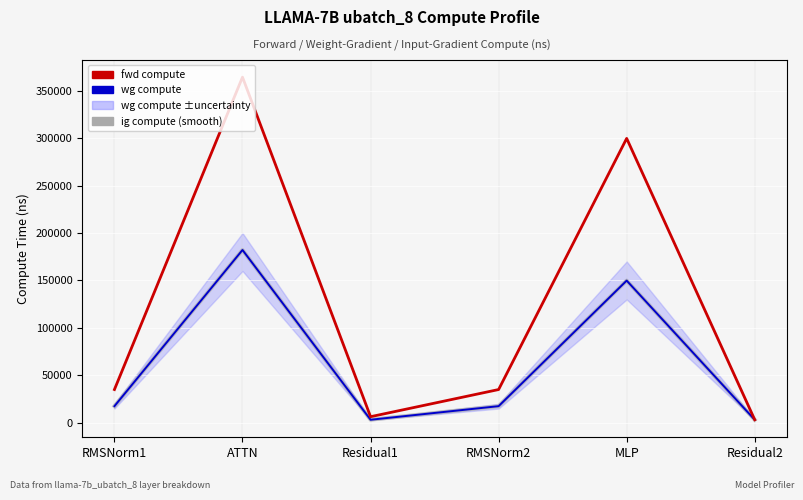

What value does the wg compute series have at ATTN?

182142.5